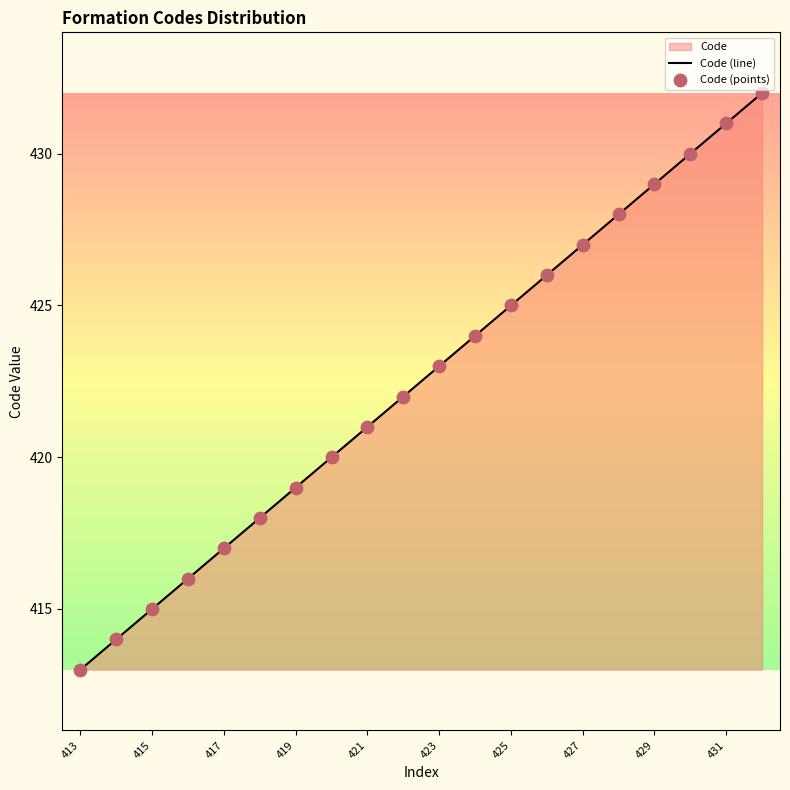

Which series has the widest spread of Y values?

Code (line)